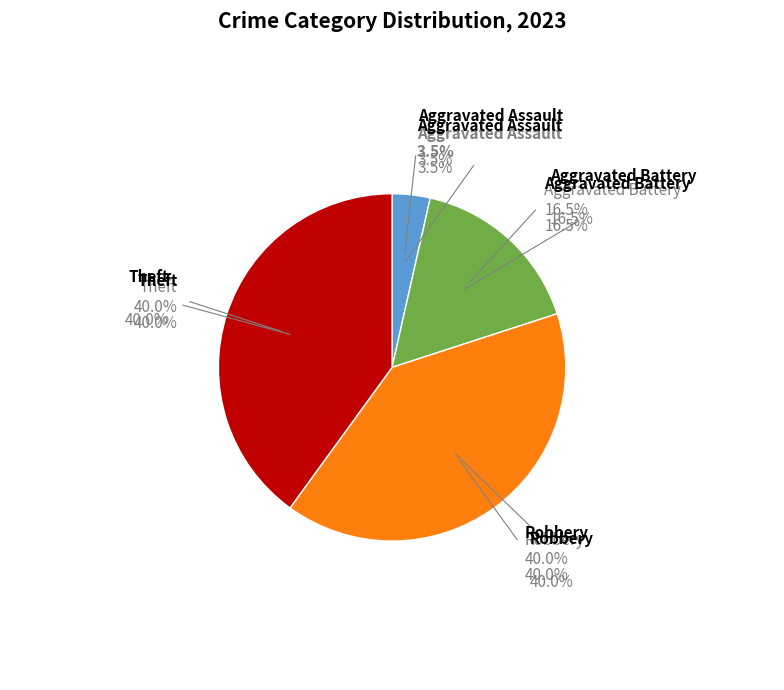

What is the largest slice in the pie chart?

Robbery